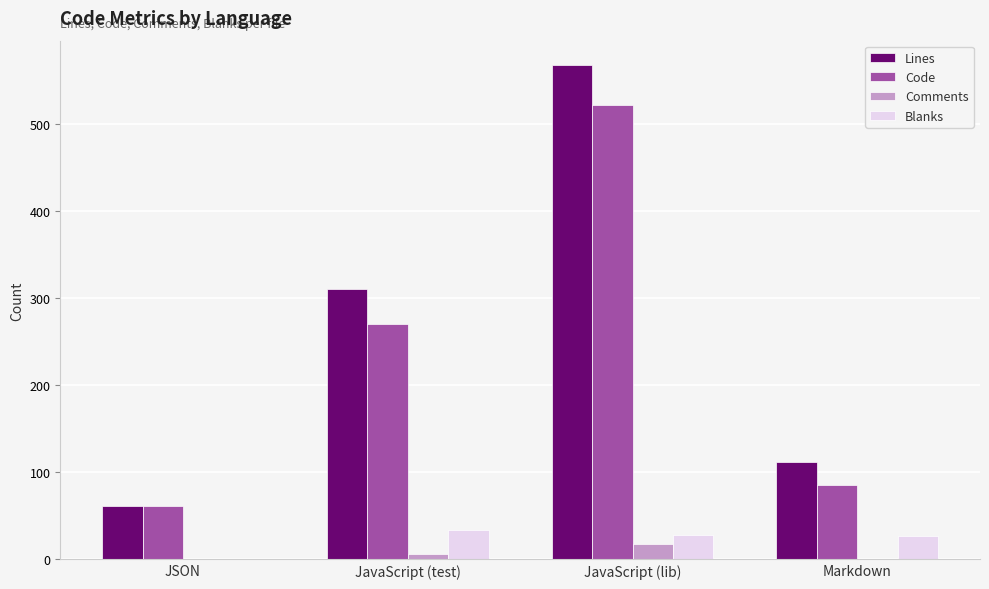

Between JSON and JavaScript (test), which series saw the biggest shift?

Lines